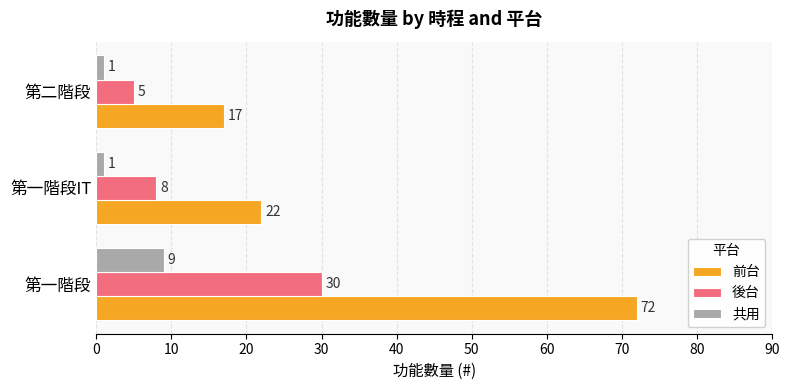

What is the sum of all 前台 values?

111